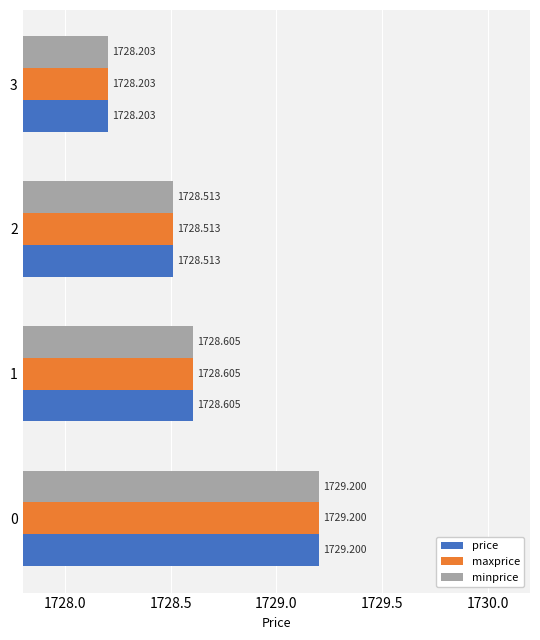

List the labels in order of minprice value, smallest first.

3, 2, 1, 0